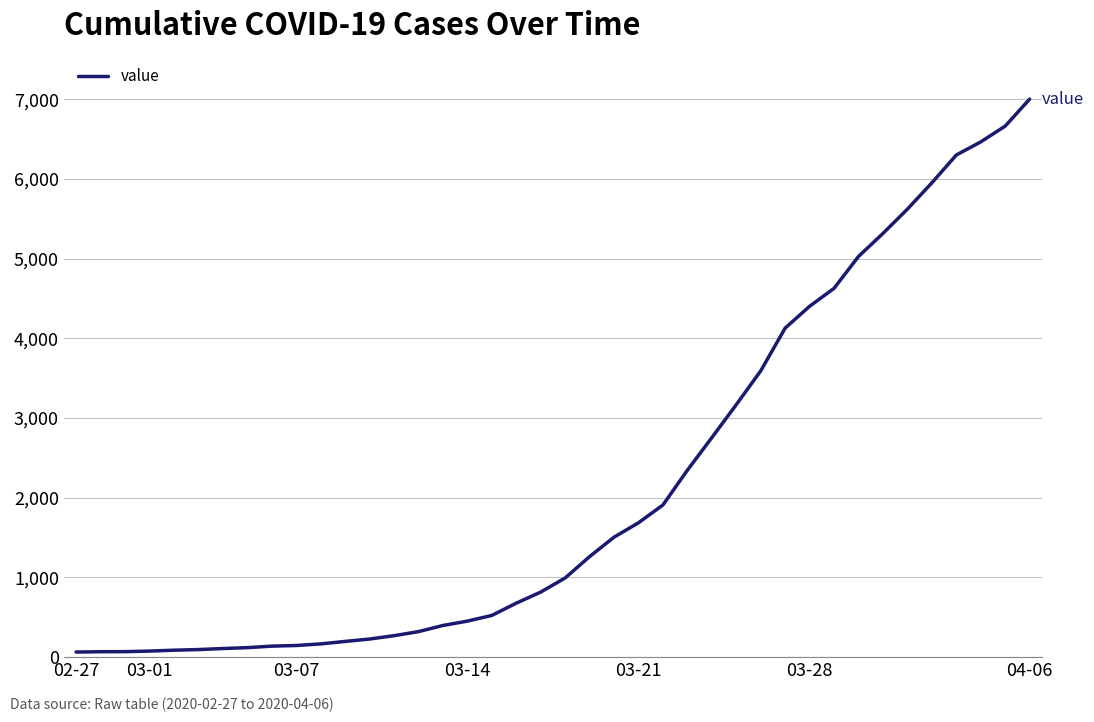

Is this an area chart (filled region under the line)?

No